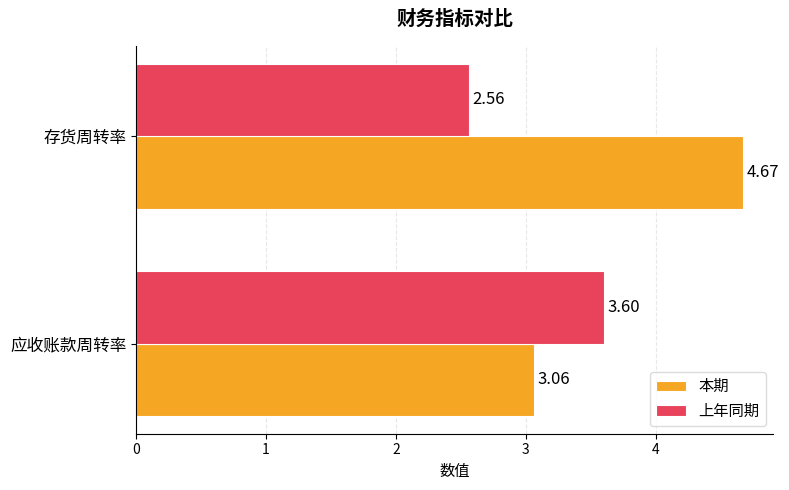

List the series in order of their peak value, highest first.

本期, 上年同期